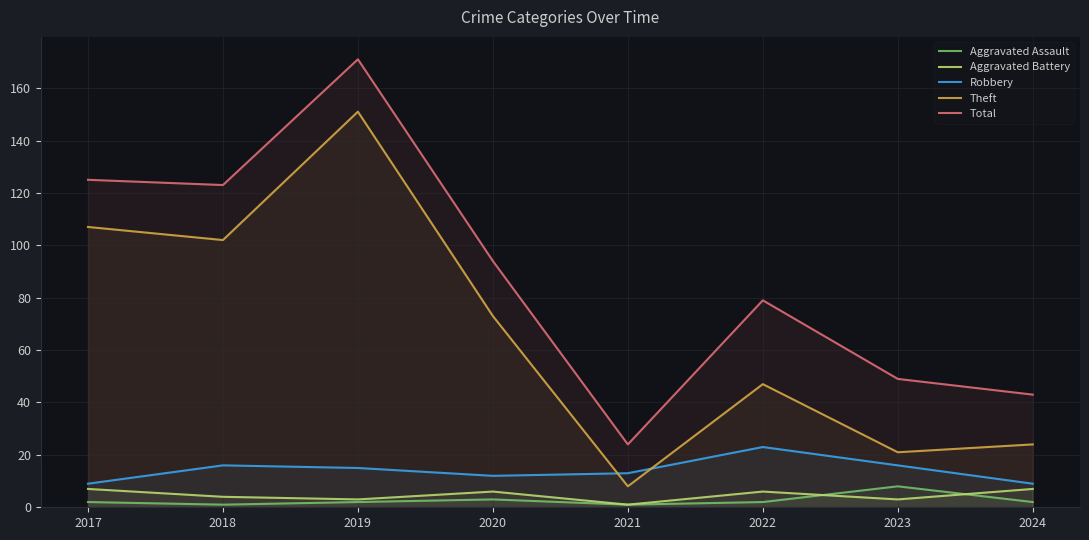

True or false: Theft and Aggravated Assault cross at least once.

False